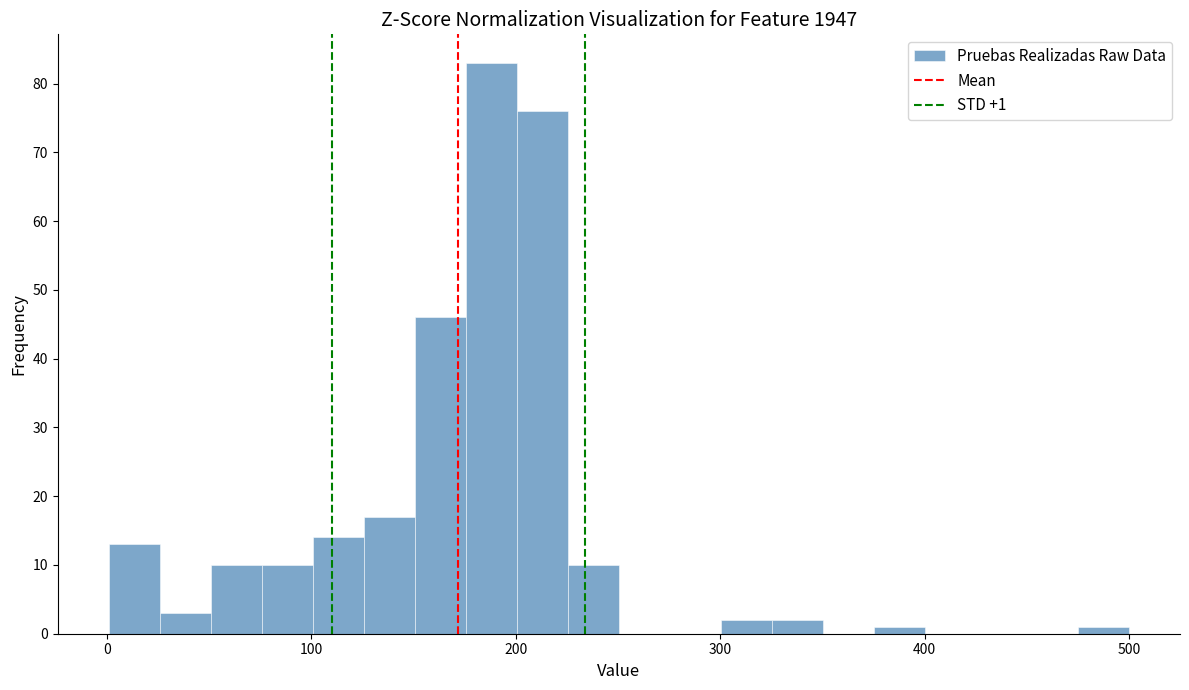

Around what value on the x-axis is the tallest bar? Give the approximate position of its centre, as read against the axis.

190